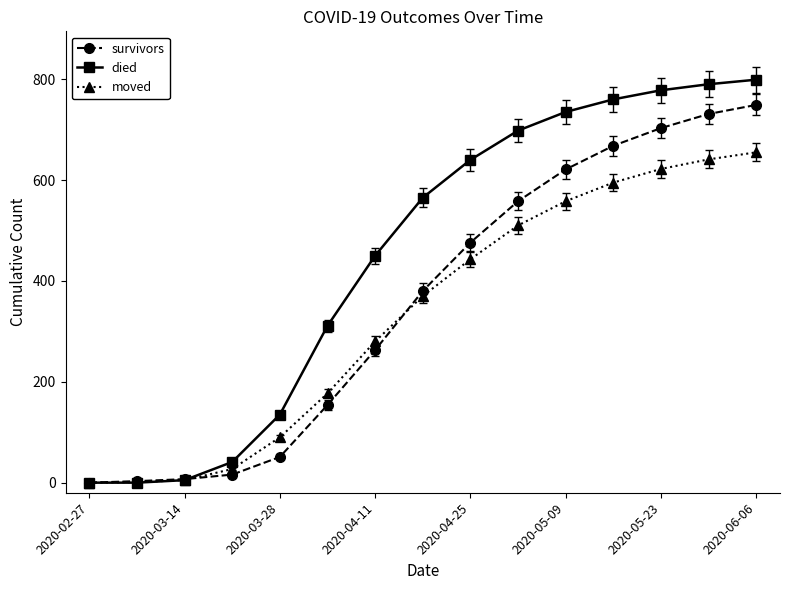

Which series has the largest total across all categories?

died